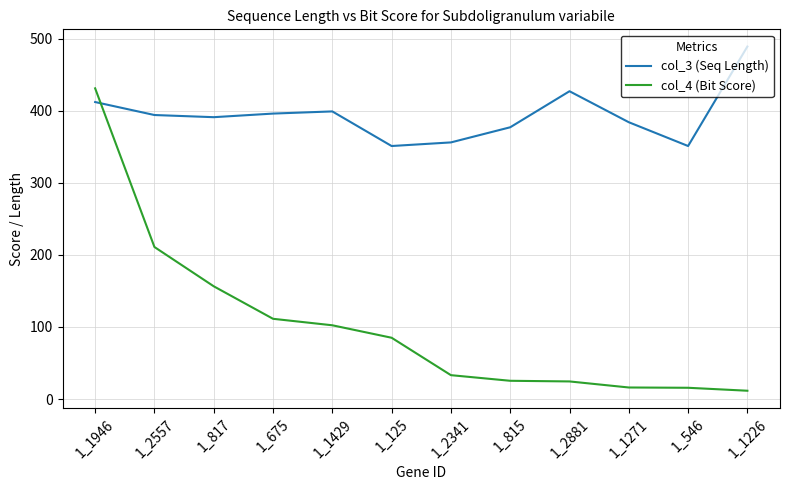

Which series ends up on top after the final intersection of col_4 (Bit Score) and col_3 (Seq Length)?

col_3 (Seq Length)